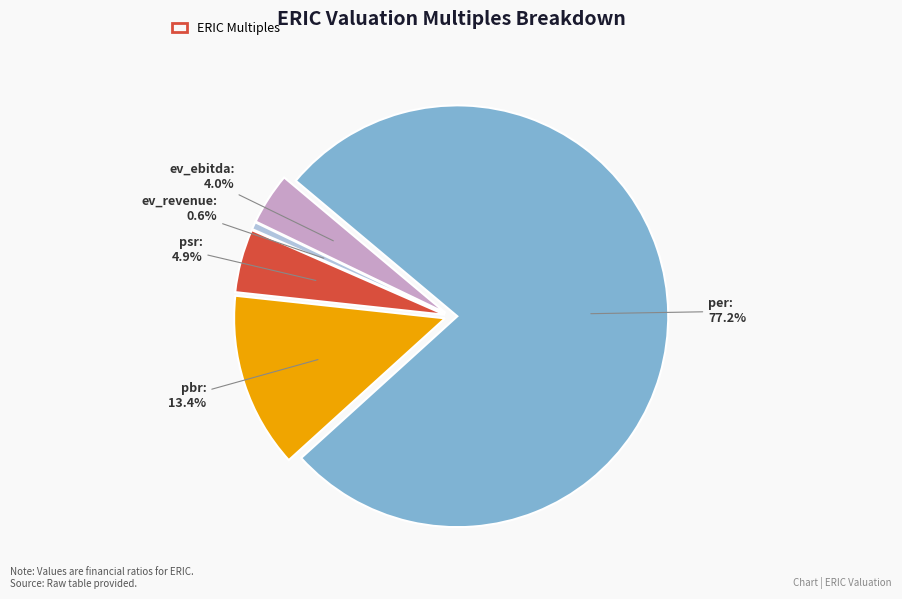

Is there a majority slice in this chart?

Yes